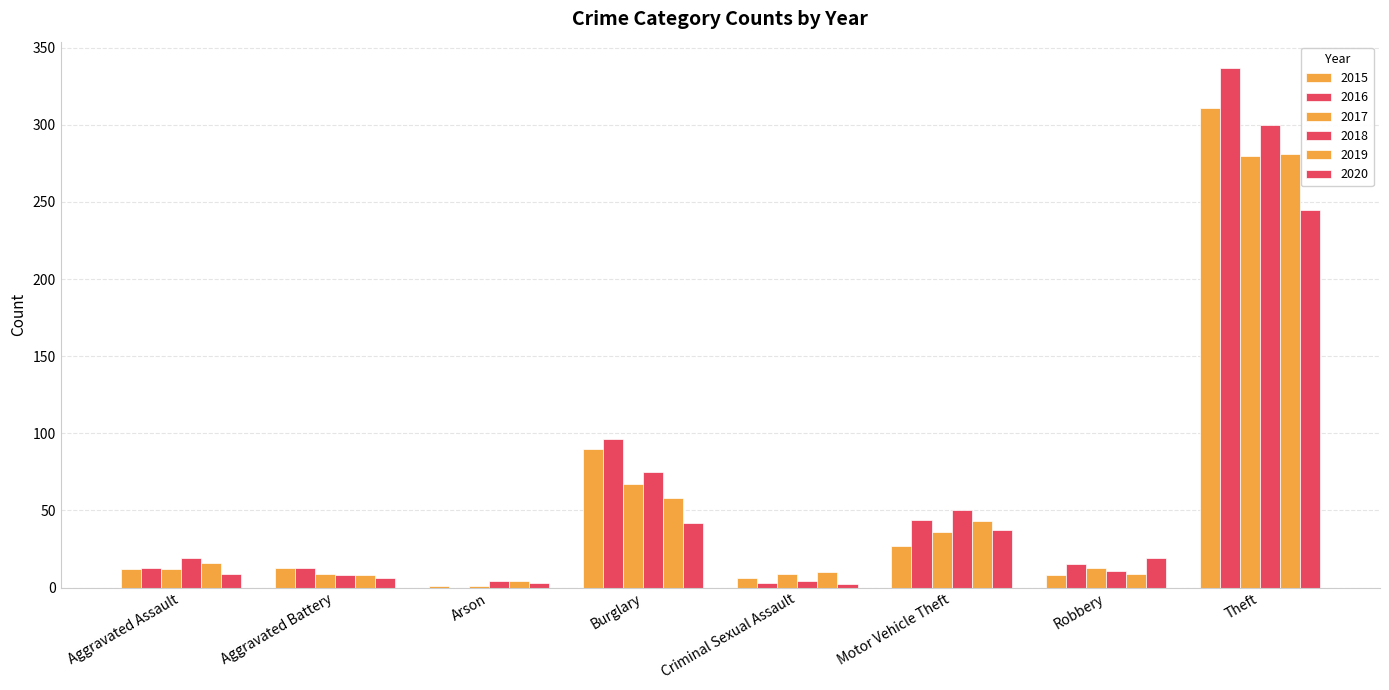

Does the chart contain stacked bars?

No